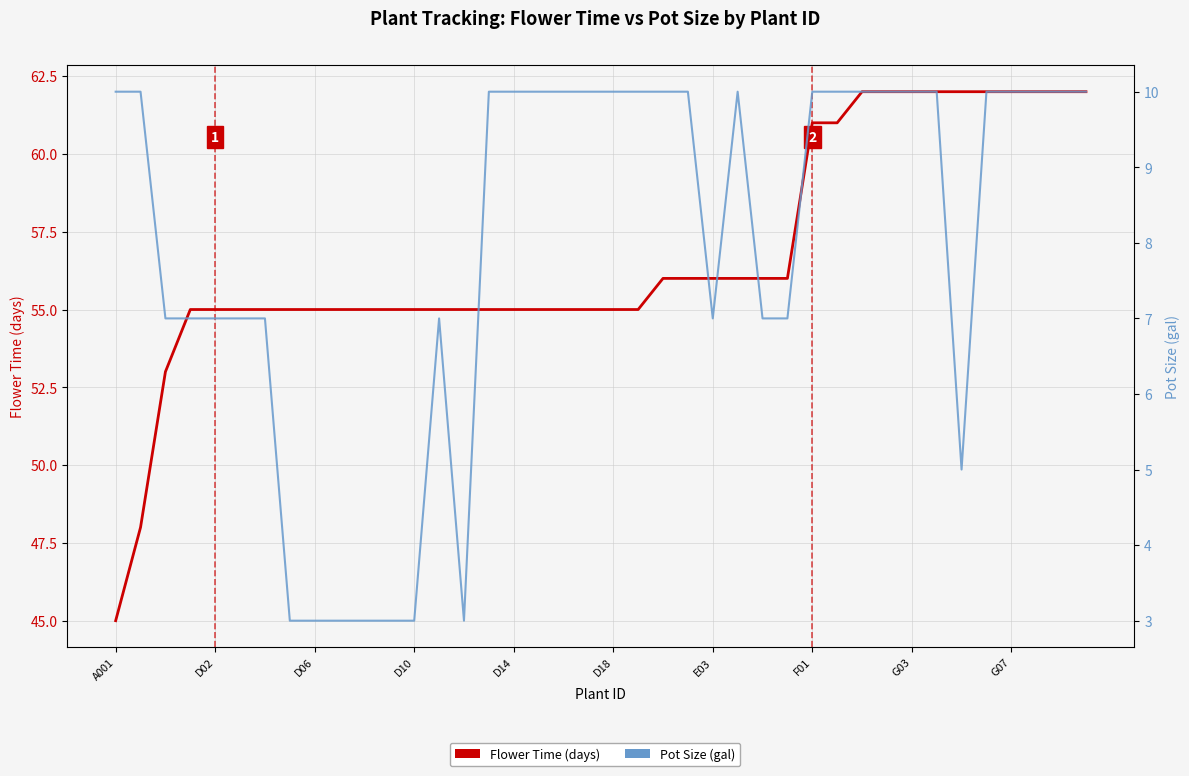

True or false: Pot Size (gal) has a value of 5 at 35.

False